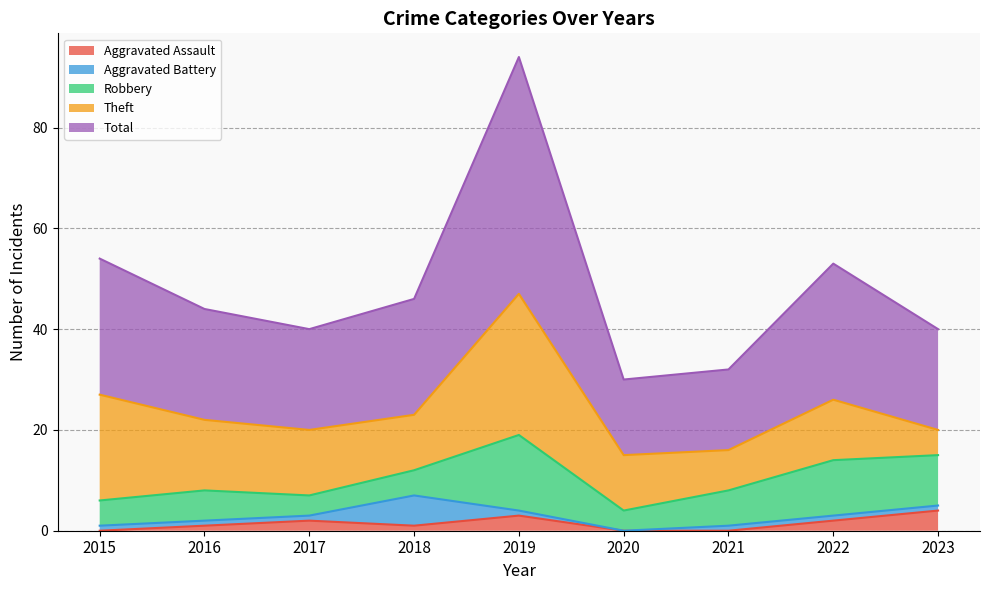

How many values in the Theft series exceed 12?

4